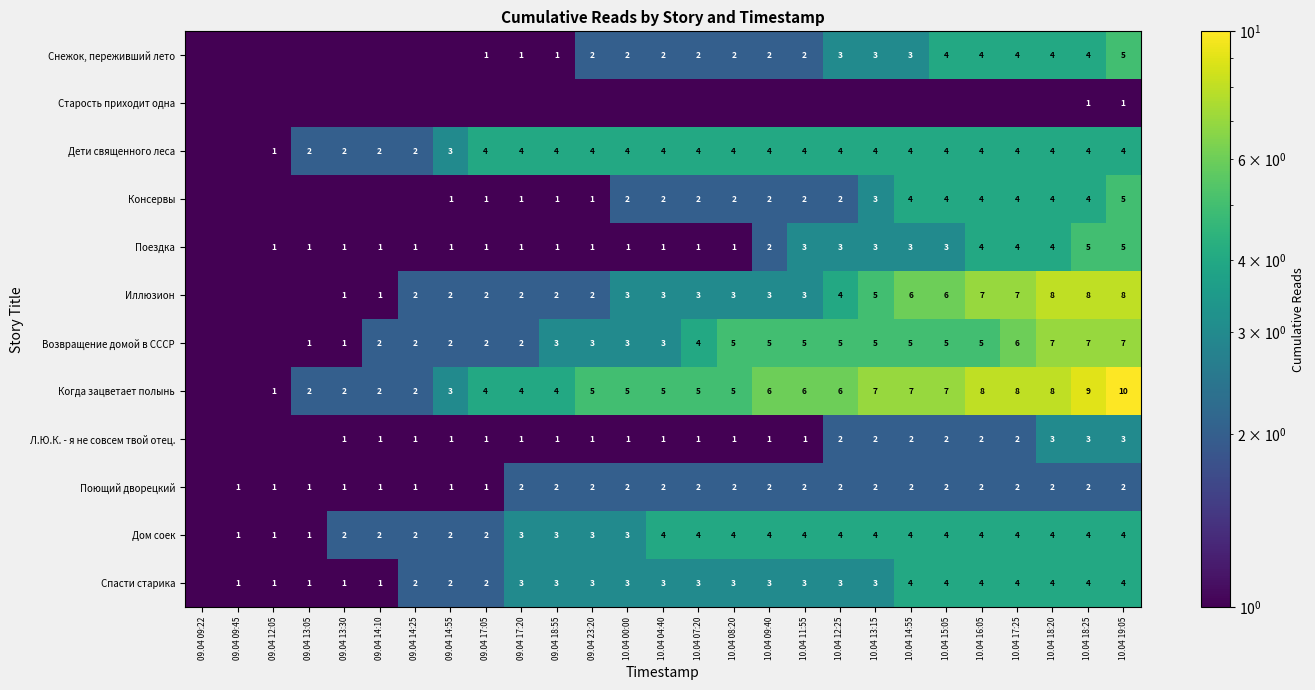

True or false: Консервы has a value of 1.0 at 09.04 14:55.

True